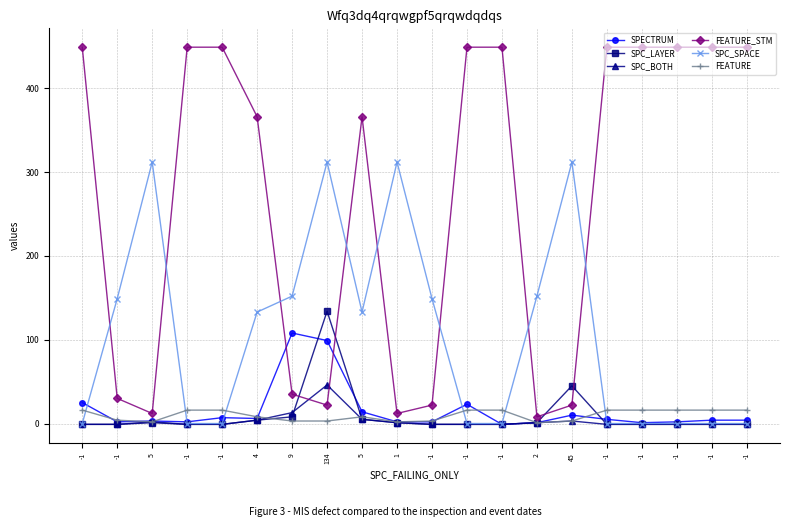

What is the value of the SPECTRUM point at the 8th from the left?

99